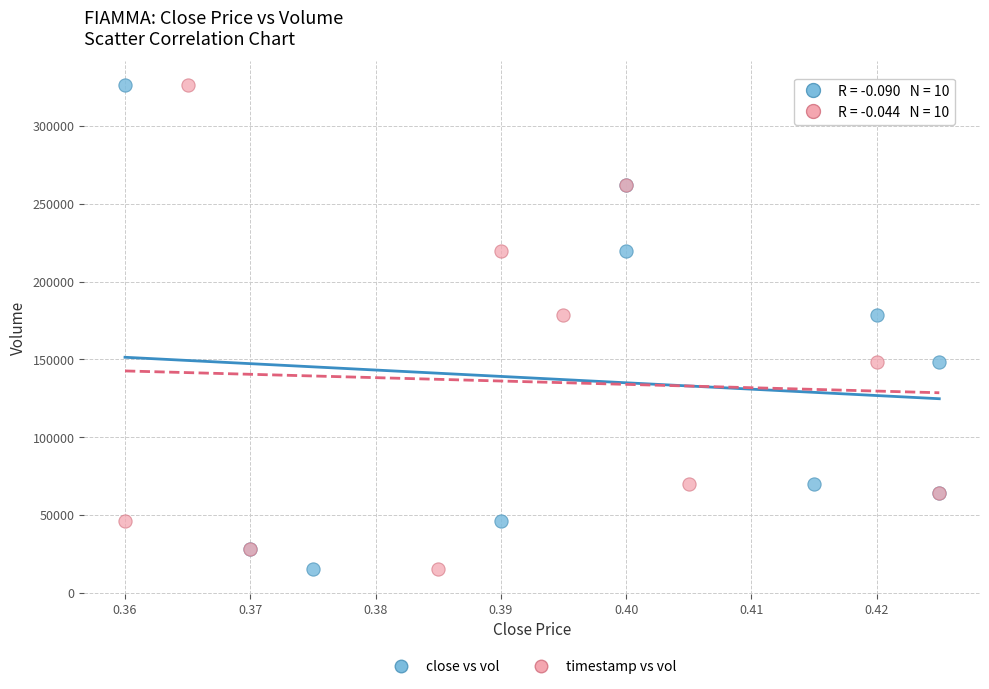

What are all the series names shown in the legend?

close vs vol, timestamp vs vol